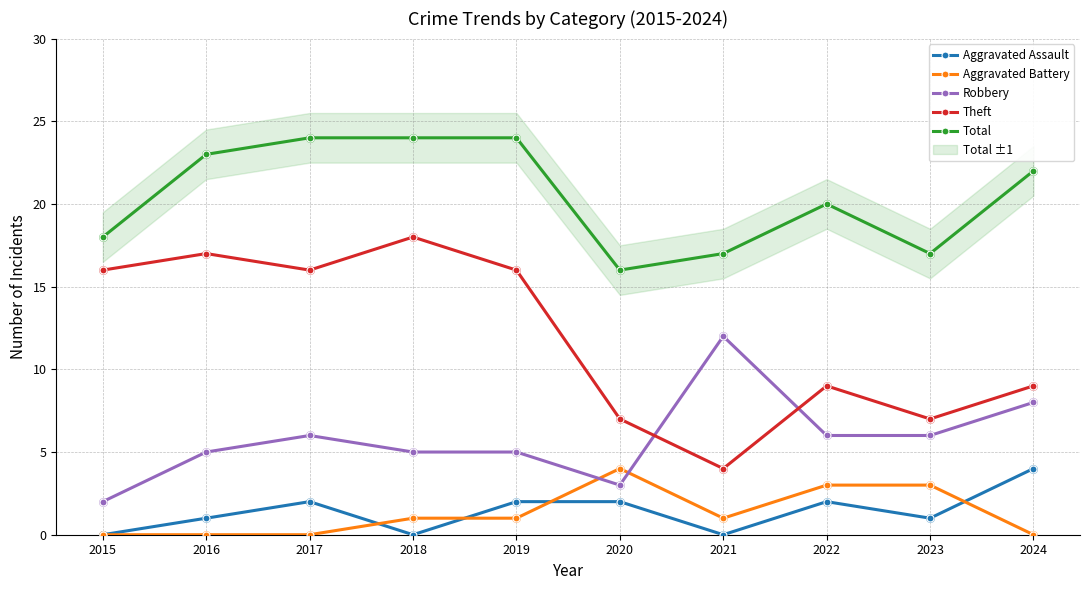

At which category is the sum across all series the highest?

2017